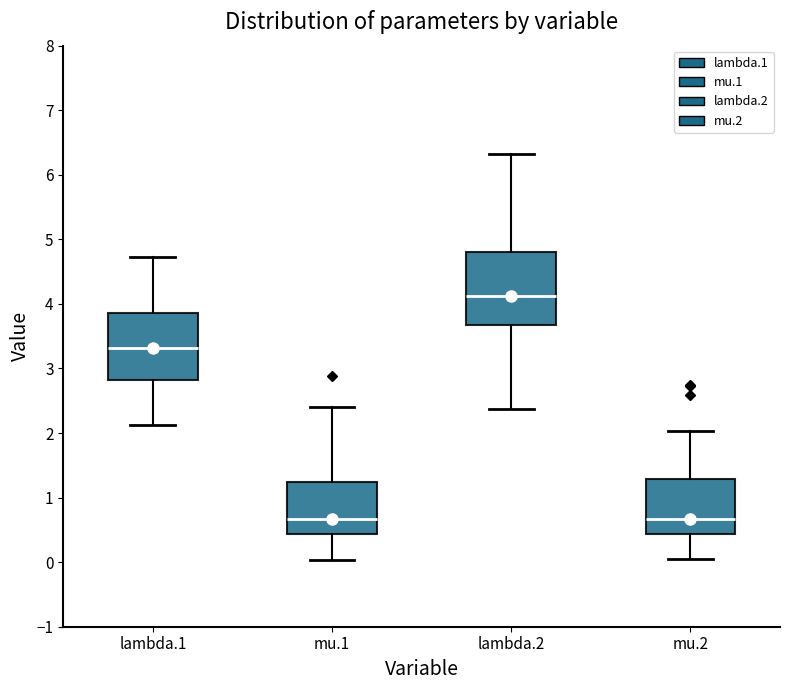

Reading left to right, read every box against the y-axis: the position of its median line, the range the box covers, and the ends of its whiskers. The values are not printed on the chart, so give them approximately, as read against the axis.

lambda.1: median 3.3, box 2.8 to 3.9, whiskers 2.1 to 4.7
mu.1: median 0.7, box 0.4 to 1.2, whiskers 0.0 to 2.4
lambda.2: median 4.1, box 3.7 to 4.8, whiskers 2.4 to 6.3
mu.2: median 0.7, box 0.4 to 1.3, whiskers 0.0 to 2.0